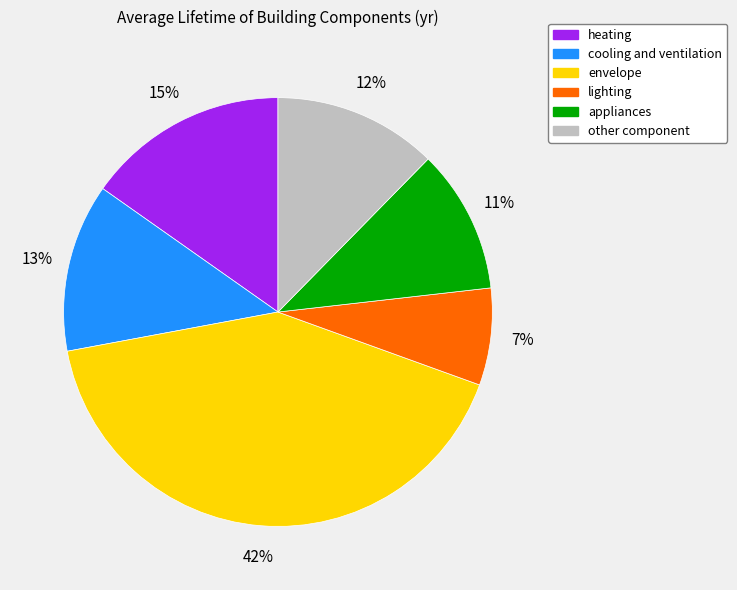

Does envelope account for over 50% of the chart?

No